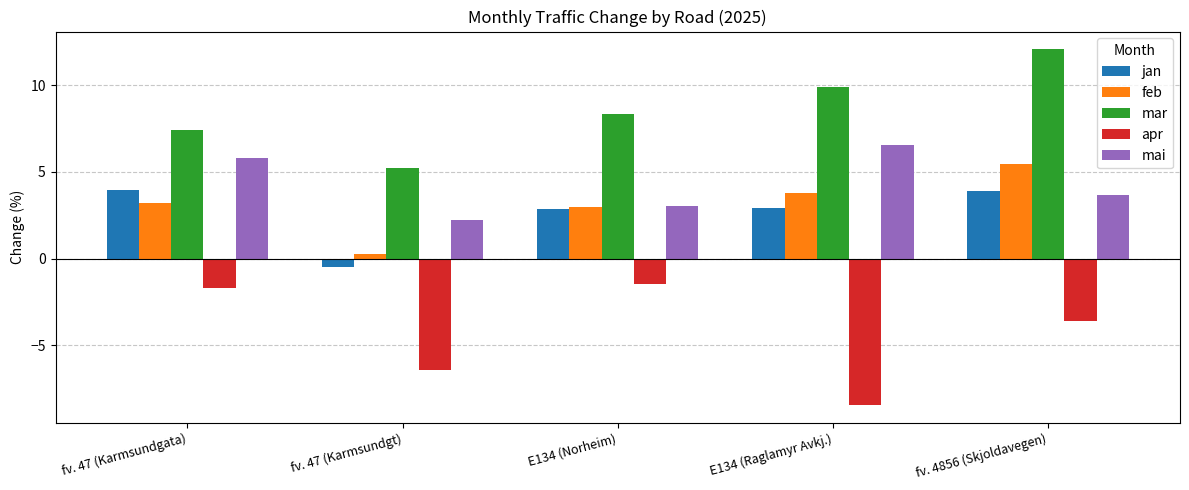

At which category is the sum across all series the highest?

fv. 4856 (Skjoldavegen)